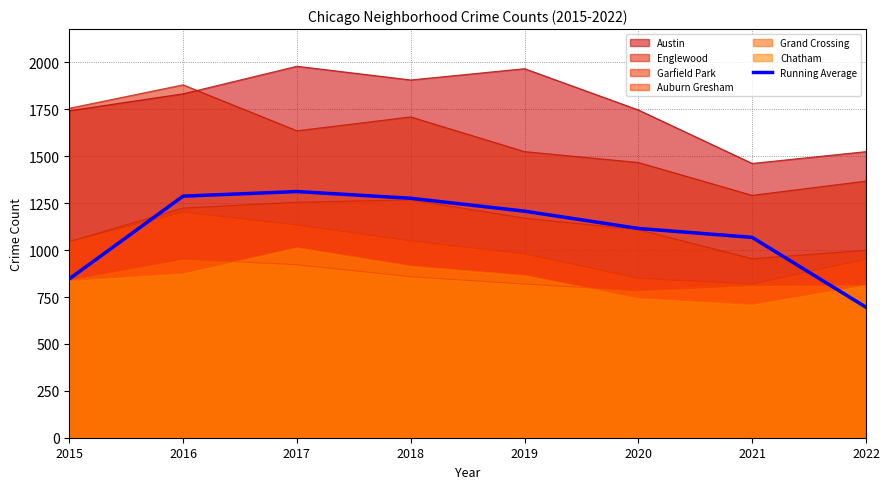

How many data points are less than 1207?

4